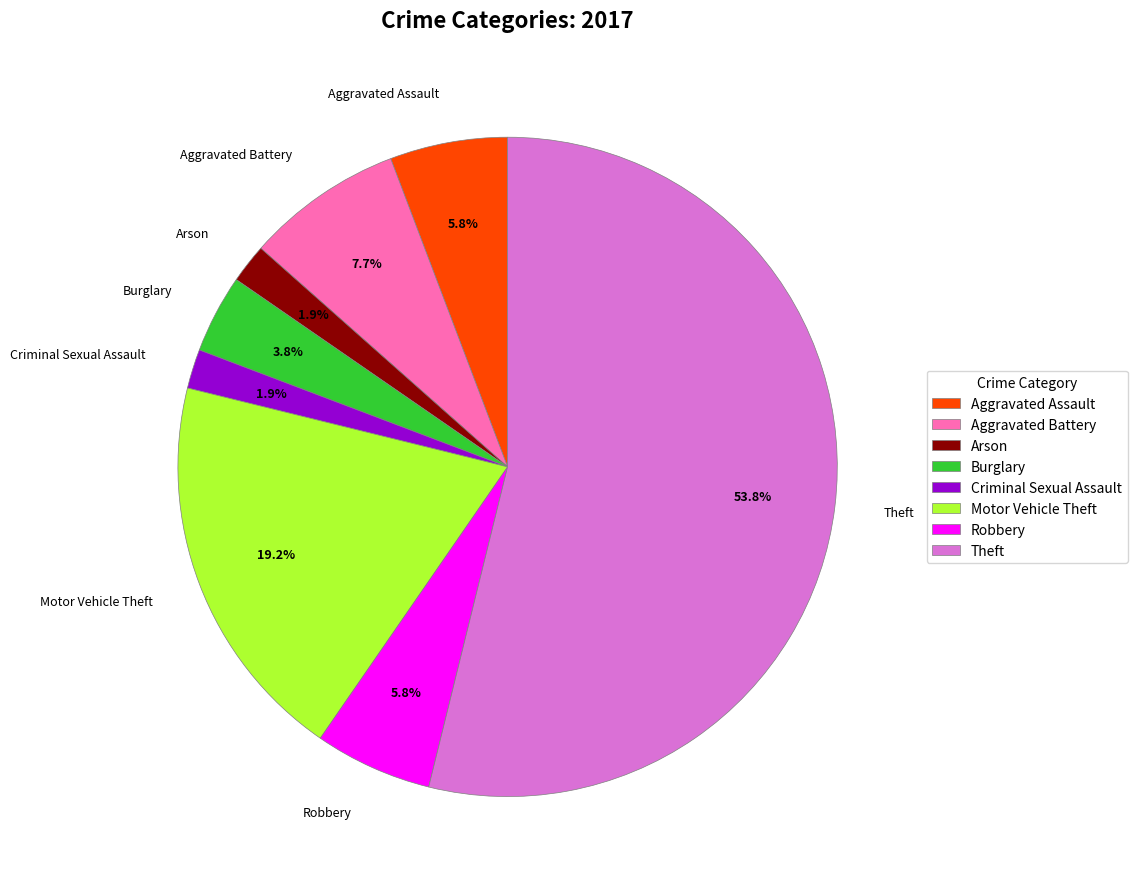

Does Theft account for over 50% of the chart?

Yes